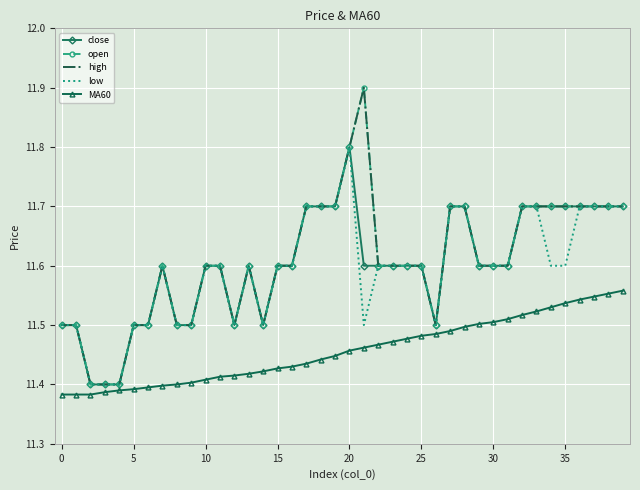

In high, how many points are higher than both neighbors (excluding endpoints)?

3